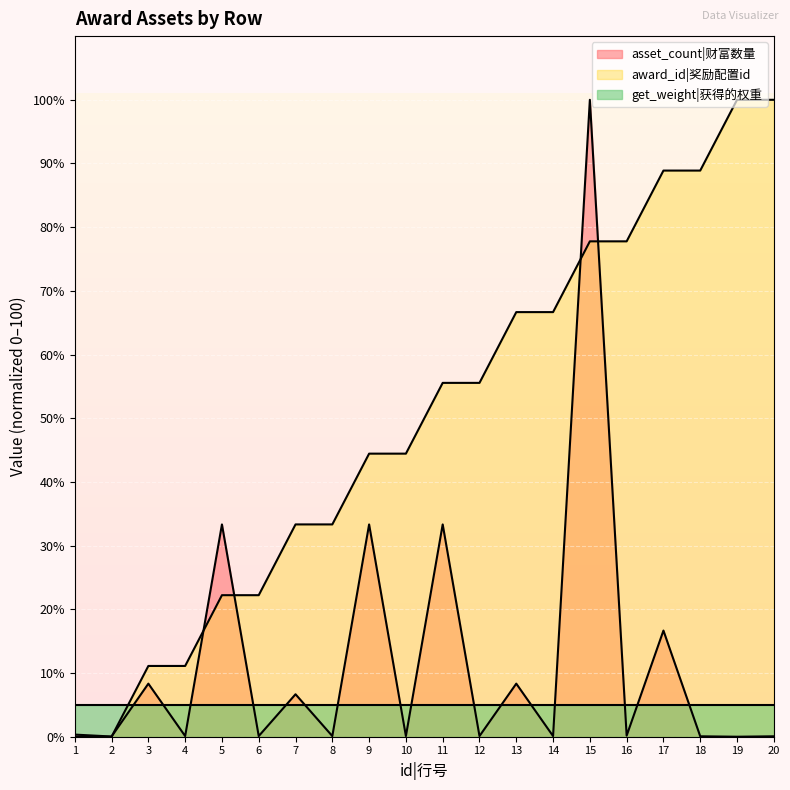

Which series ends up on top after the final intersection of award_id and asset_count?

award_id